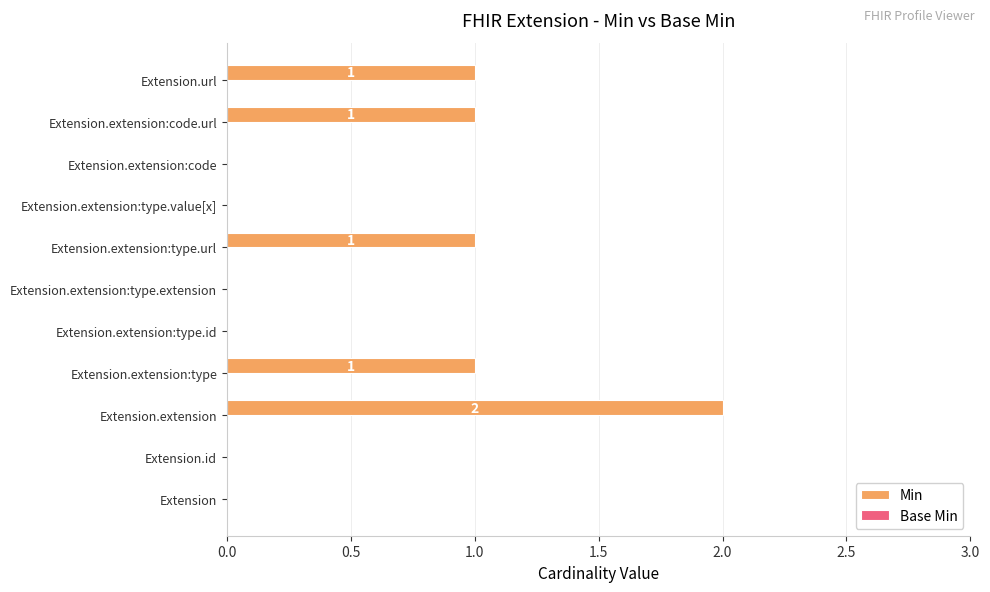

At which category does the chart reach its peak across all series?

Extension.extension